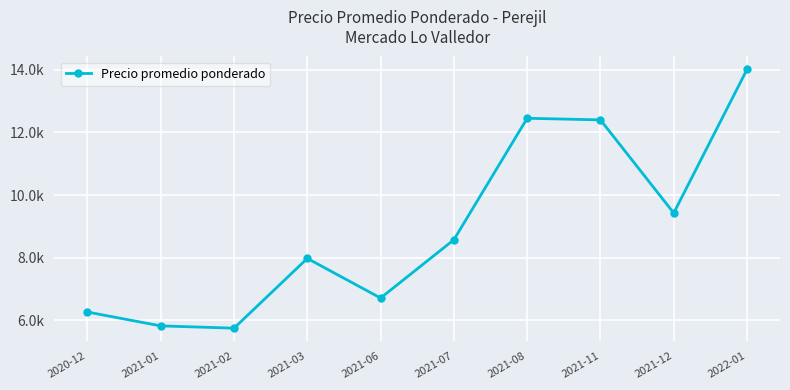

Reading left to right, what are all the values shown in this chart?

6269.2	5827.8	5754.5	7980.3	6716.2	8576.0	12452.5	12400.0	9429.0	14010.5